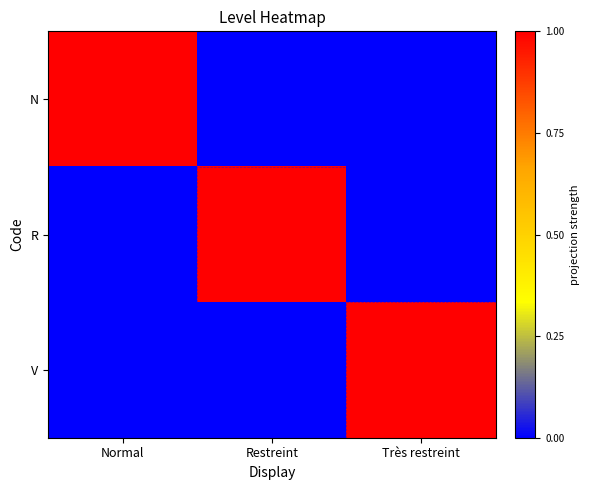

At which category is the sum across all series the highest?

Normal